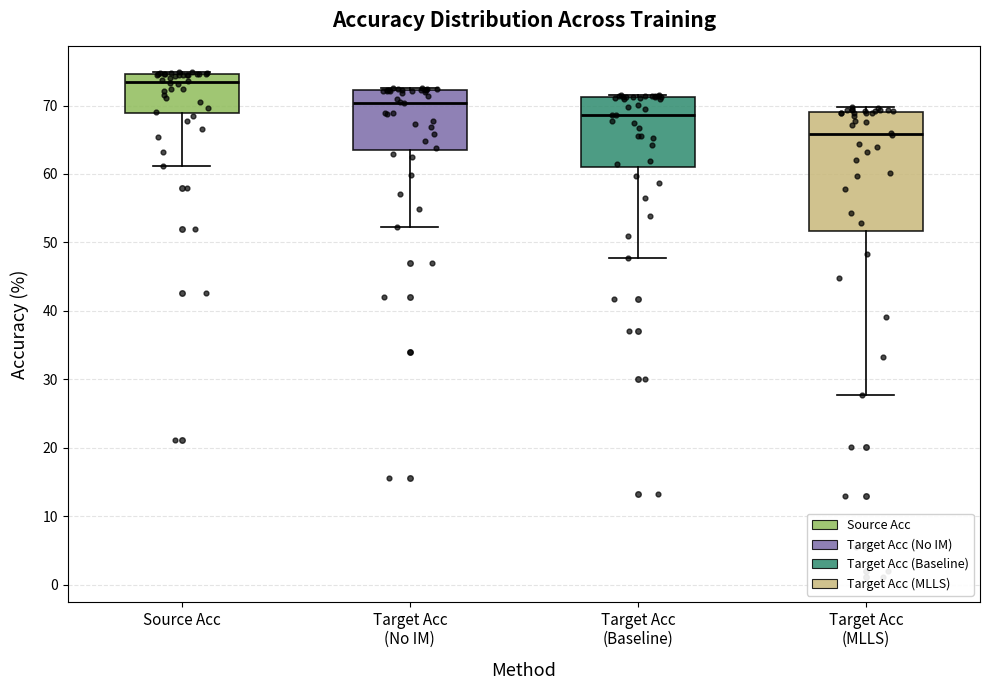

Comparing the boxes themselves (not the whiskers), which one is the tallest?

Target Acc (MLLS)